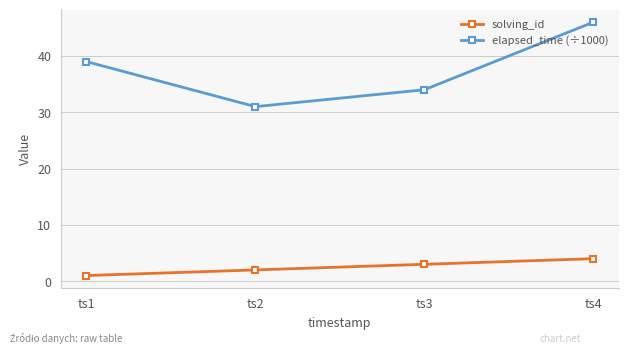

What is the total value across all series at ts4?

50